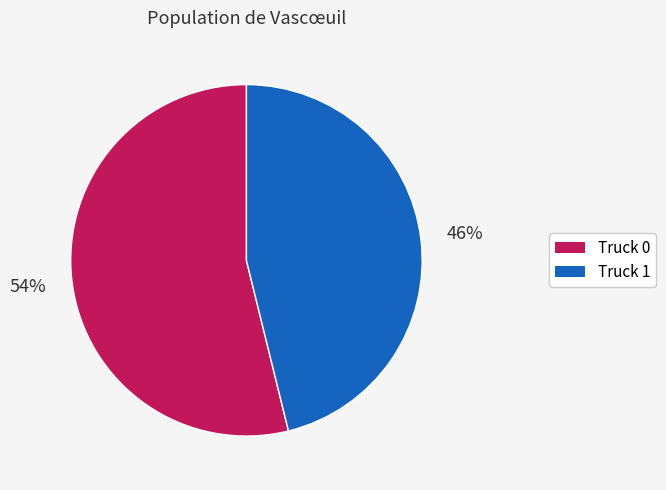

How many segments does this pie chart have?

2